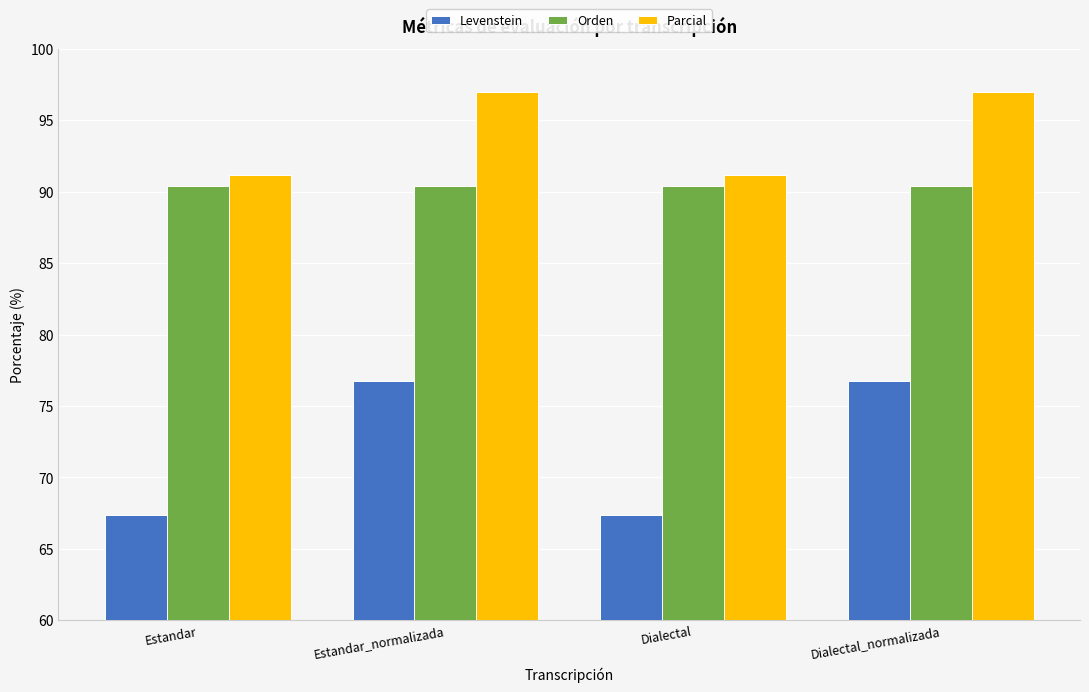

Reading right to left, transcribe all the data shown in this chart.

Levenstein: Dialectal_normalizada=76.7	Dialectal=67.3	Estandar_normalizada=76.7	Estandar=67.3
Orden: Dialectal_normalizada=90.4	Dialectal=90.4	Estandar_normalizada=90.4	Estandar=90.4
Parcial: Dialectal_normalizada=97.0	Dialectal=91.2	Estandar_normalizada=97.0	Estandar=91.2